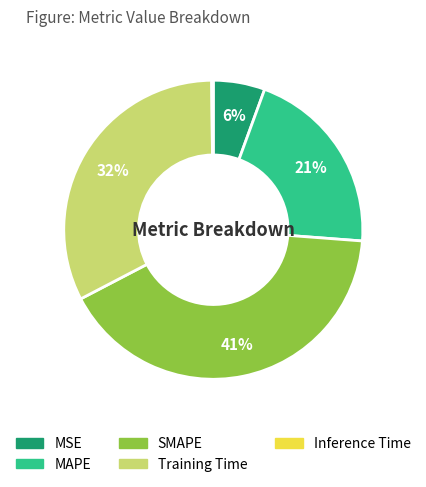

To the nearest percent, what percentage of the pie is Training Time?

32%